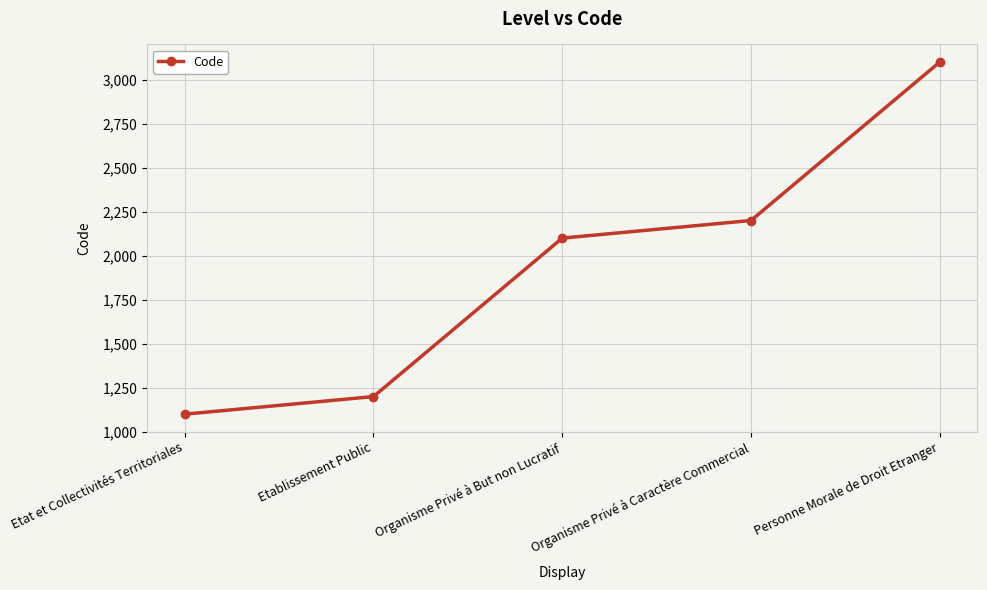

Which label corresponds to the largest value in the chart?

Personne Morale de Droit Etranger